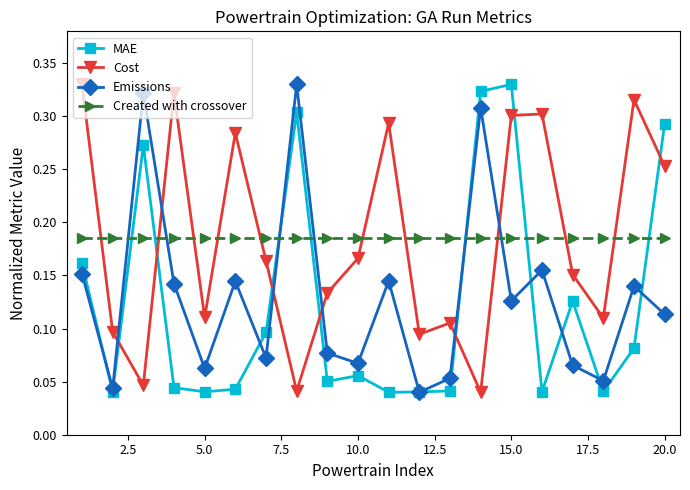

How many interior local valleys does the Emissions series have?

7